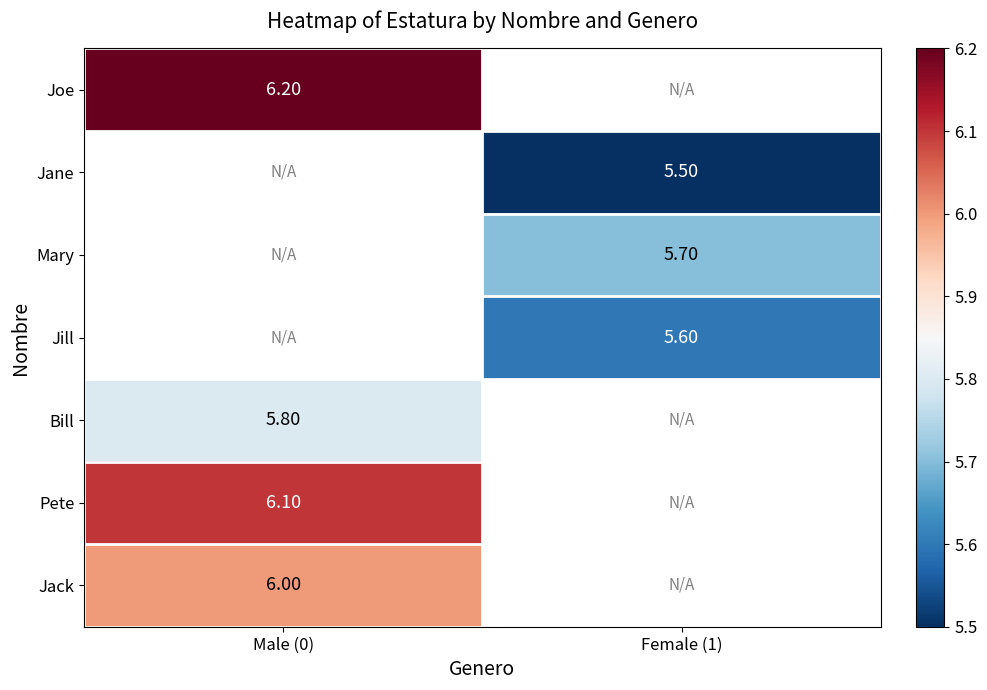

What is the highest value of the Jack series?

6.0